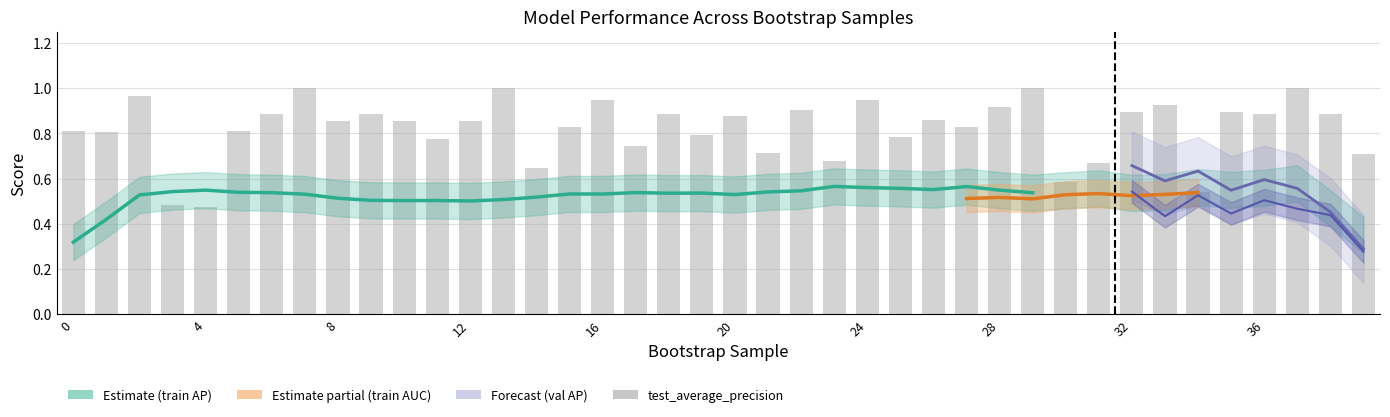

Count the number of data series in this chart.

5